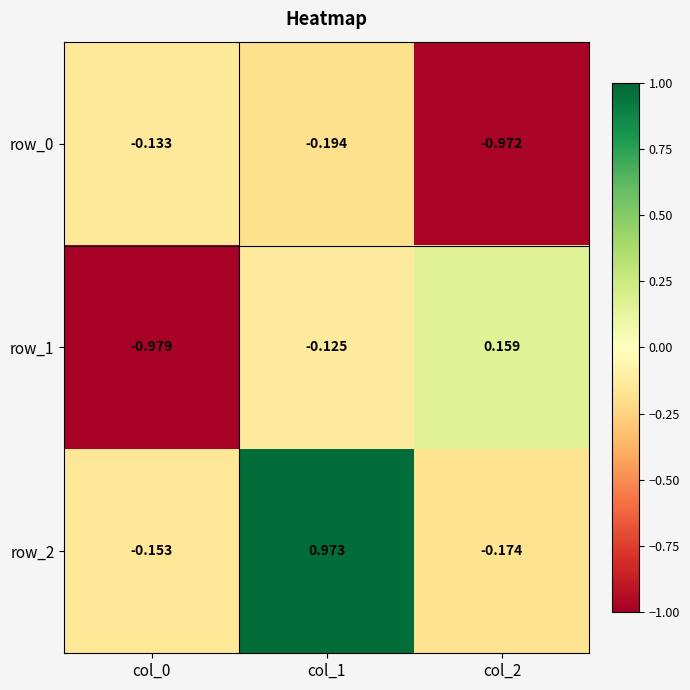

Is the value of row_1 at col_2 greater than the value of row_2 at col_0?

Yes